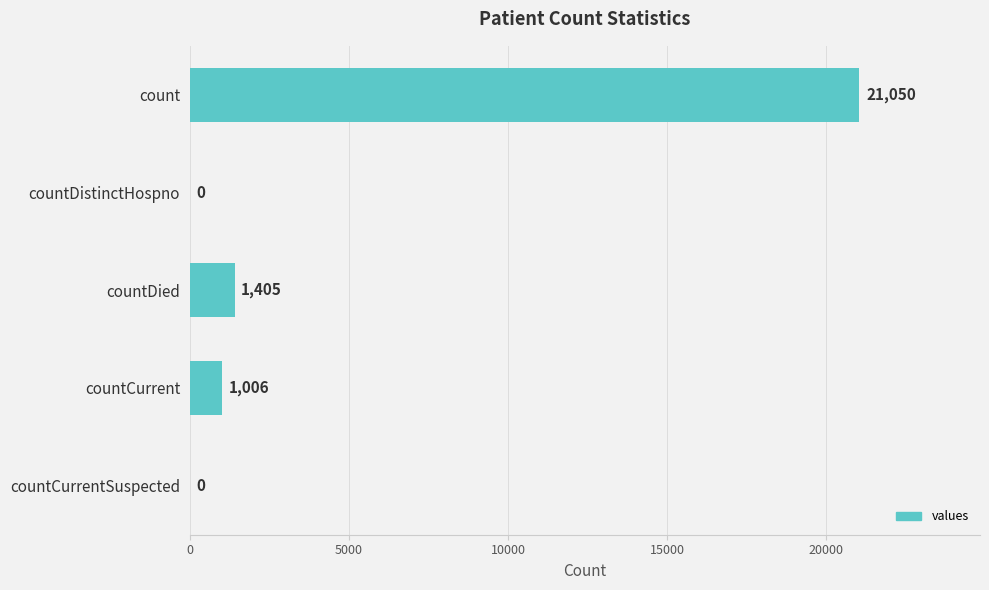

Reading bottom to top, list all the values displayed in this chart.

countCurrentSuspected=0	countCurrent=1006	countDied=1405	countDistinctHospno=0	count=21050